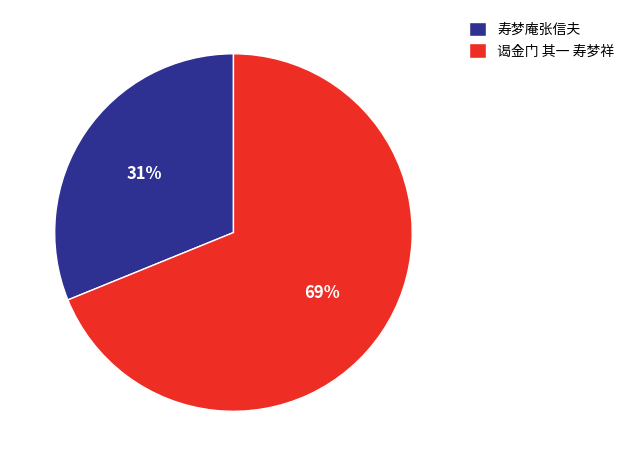

Between 谒金门 其一 寿梦祥 and 寿梦庵张信夫, which is larger?

谒金门 其一 寿梦祥